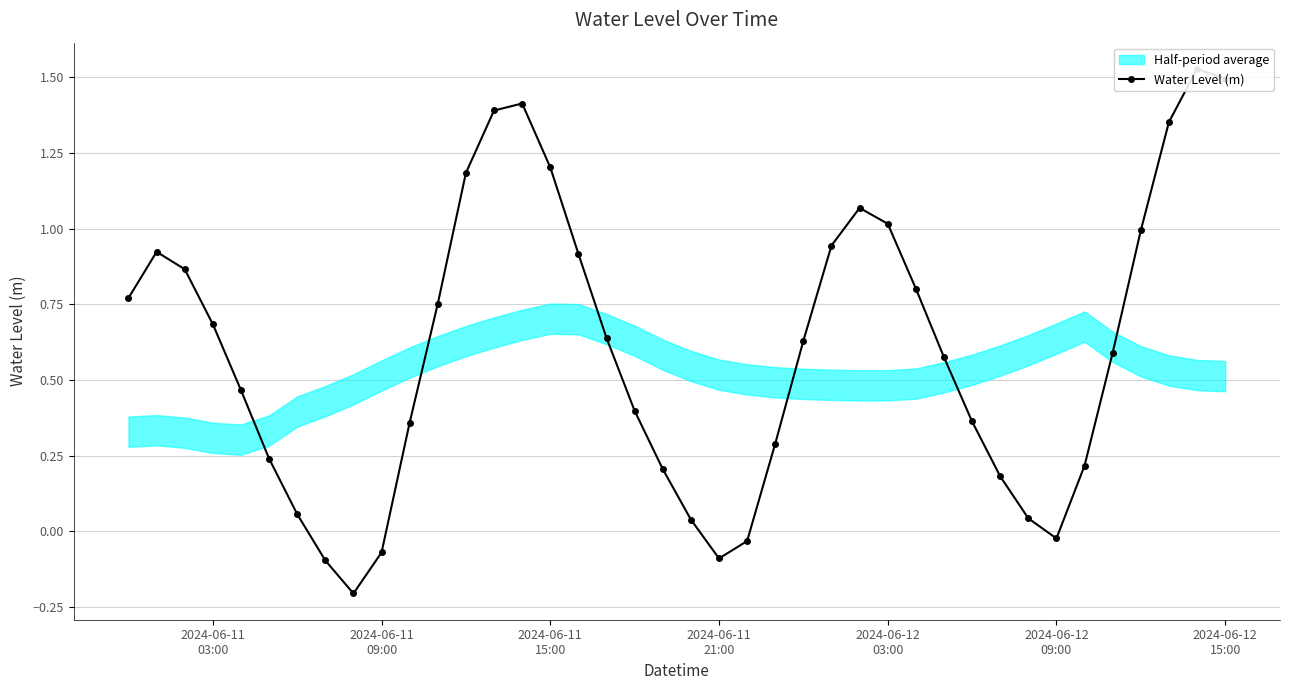

The chart shows a value of -0.0 at 8. True or false?

False